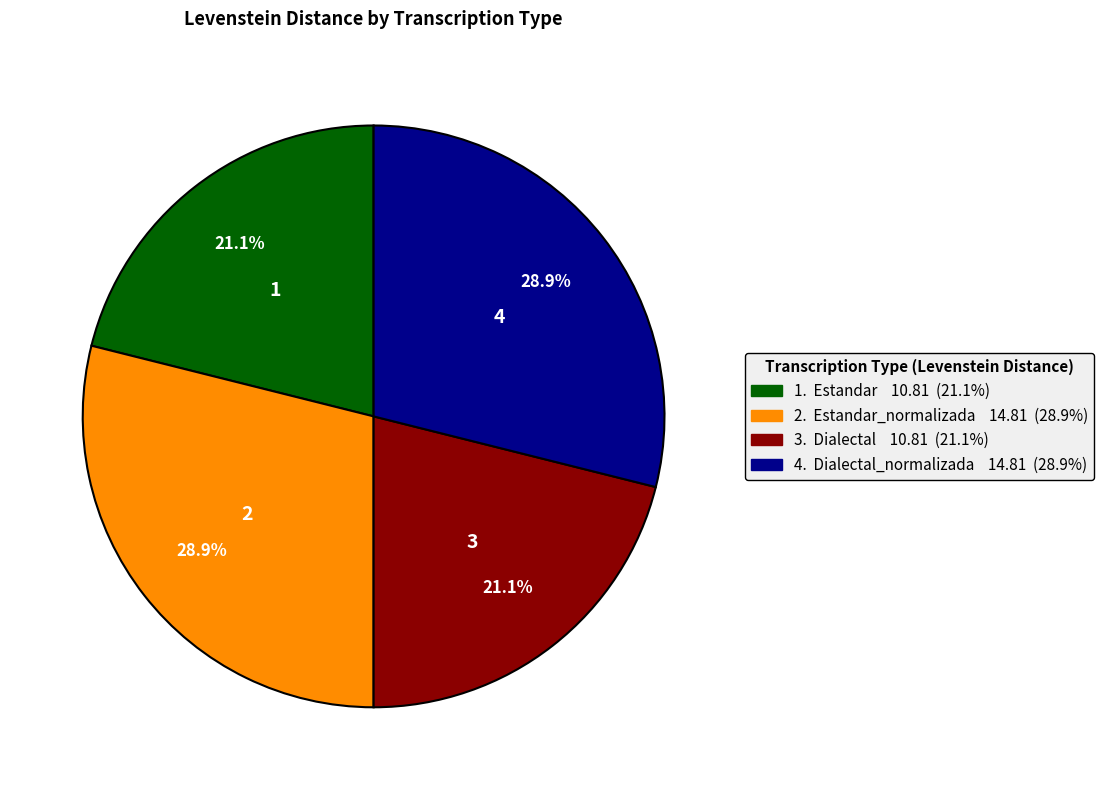

Does any single category account for the majority?

No